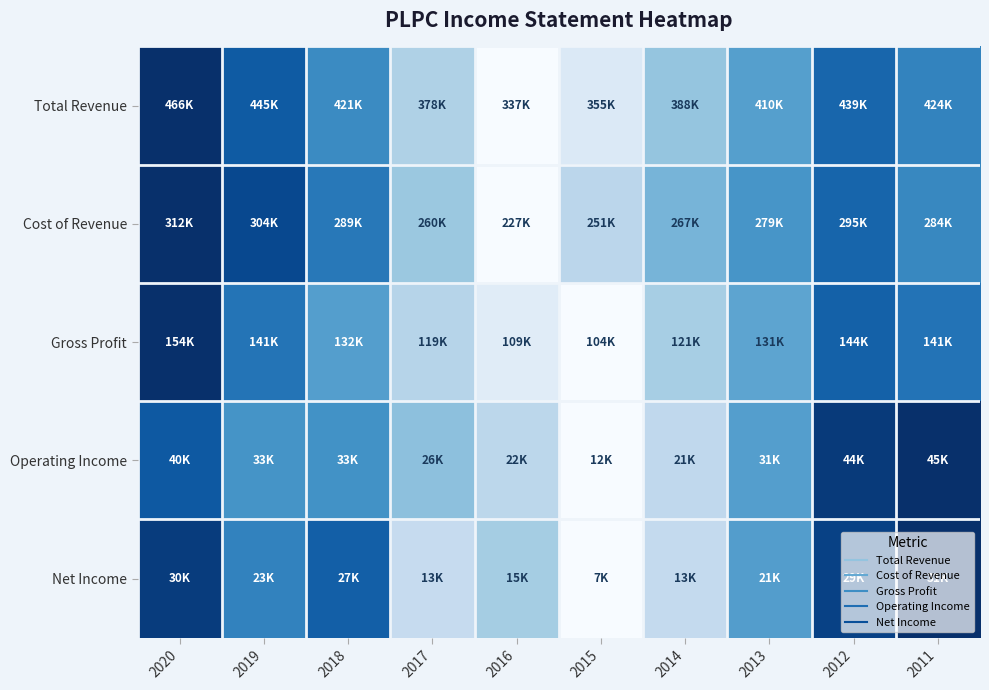

Count the number of data series in this chart.

5